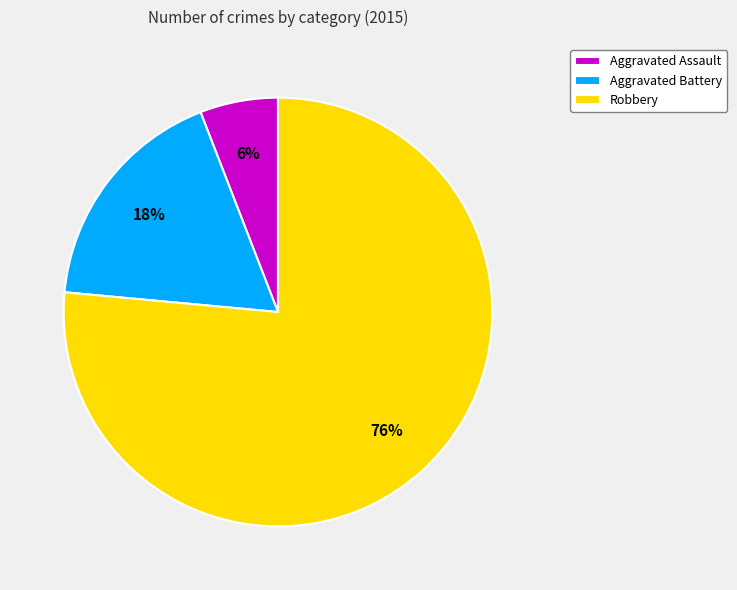

To the nearest percent, what is the combined percentage of Aggravated Assault and Robbery?

82%